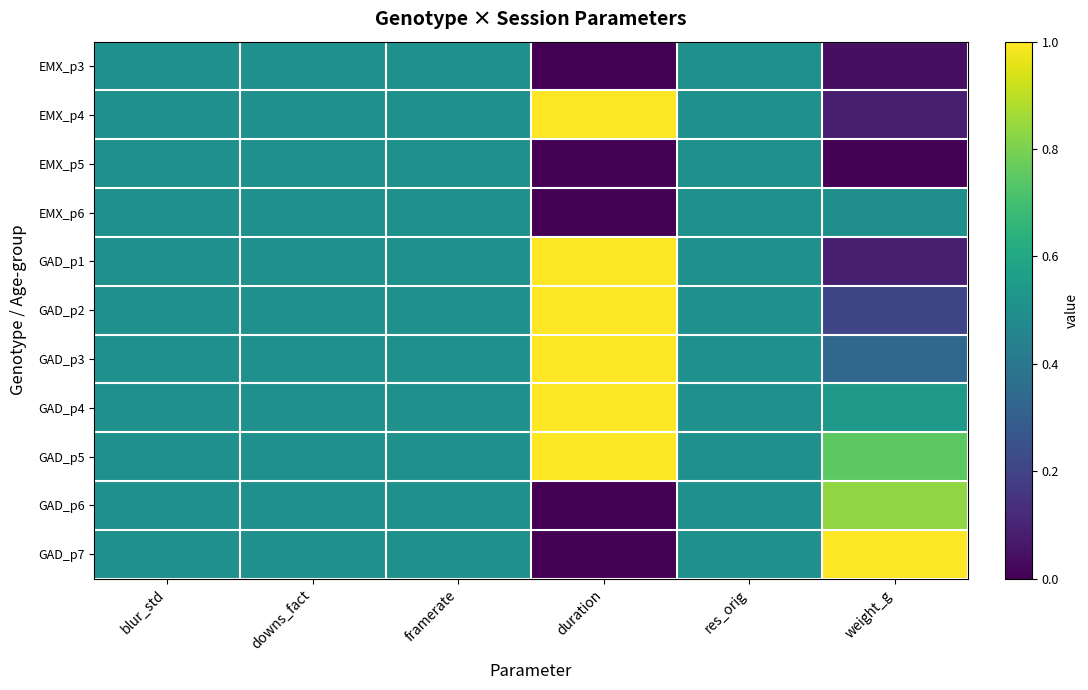

Which series has the largest total across all categories?

GAD_p5